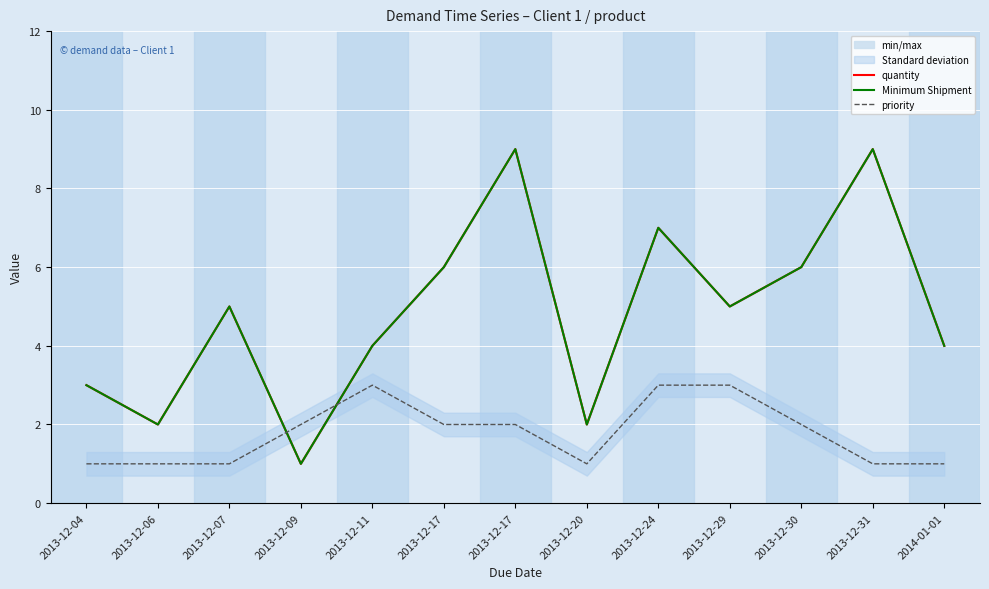

Count the number of data series in this chart.

3